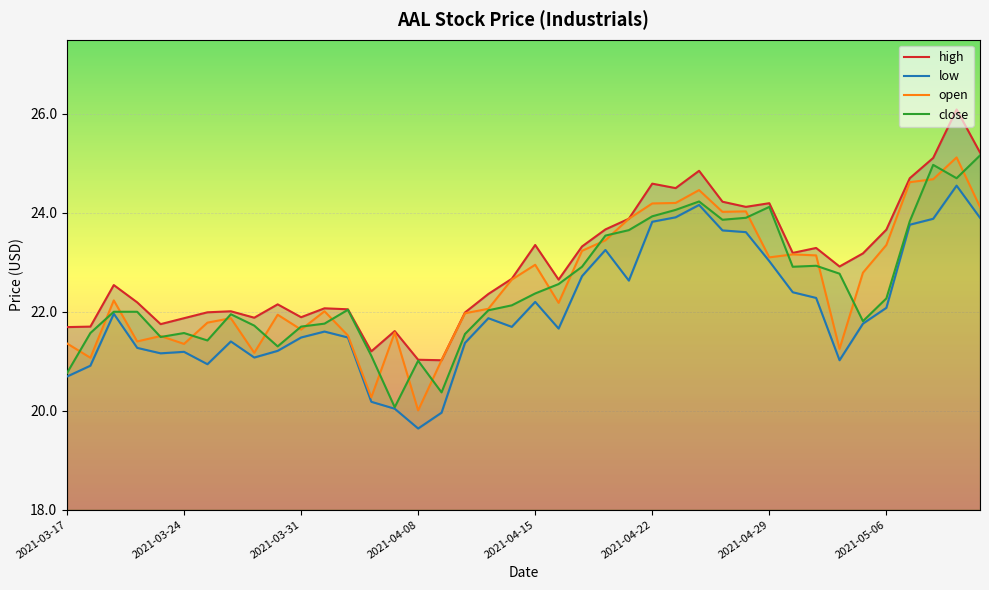

Is this an area chart (filled region under the line)?

No